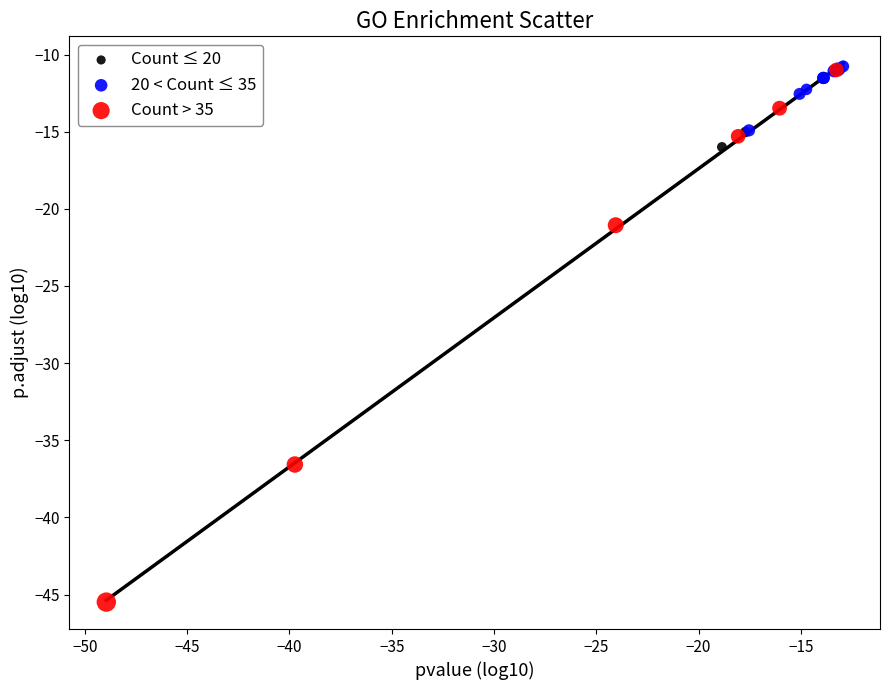

Which series contains the lowest Y value?

Count > 35